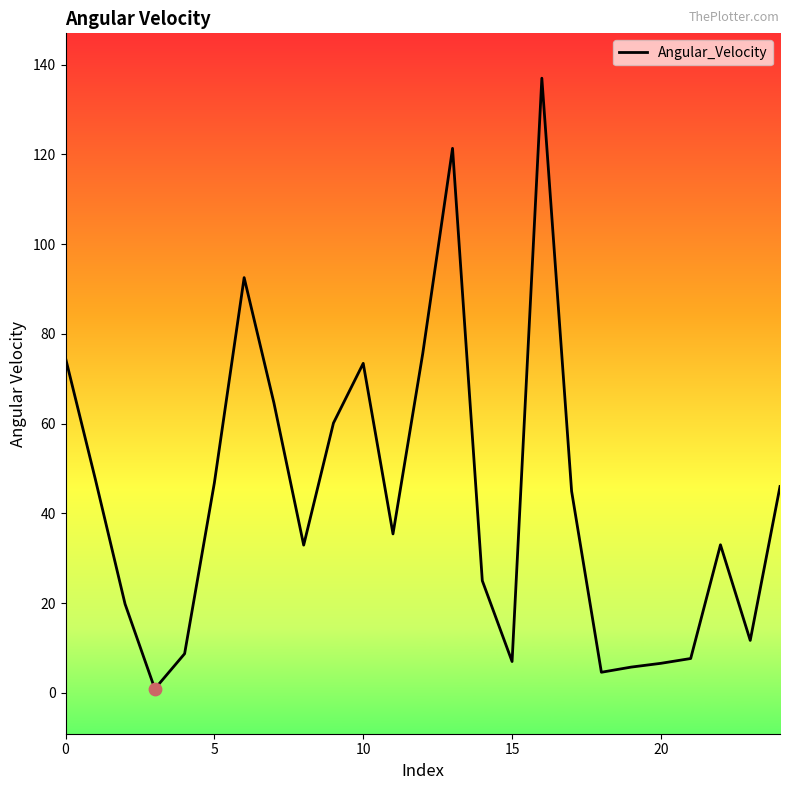

What is the greatest value displayed?

137.0